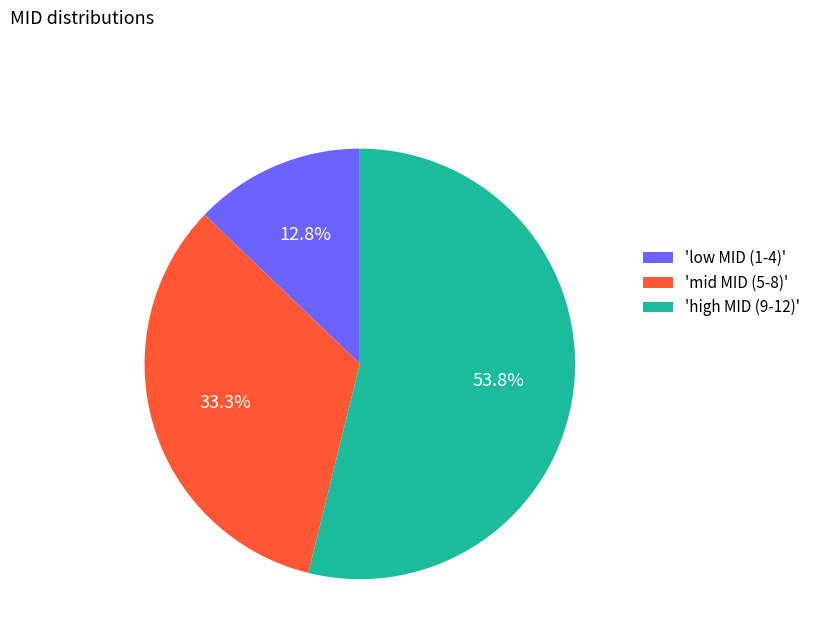

What portion of the pie excludes 'mid MID (5-8)'?

66.7%